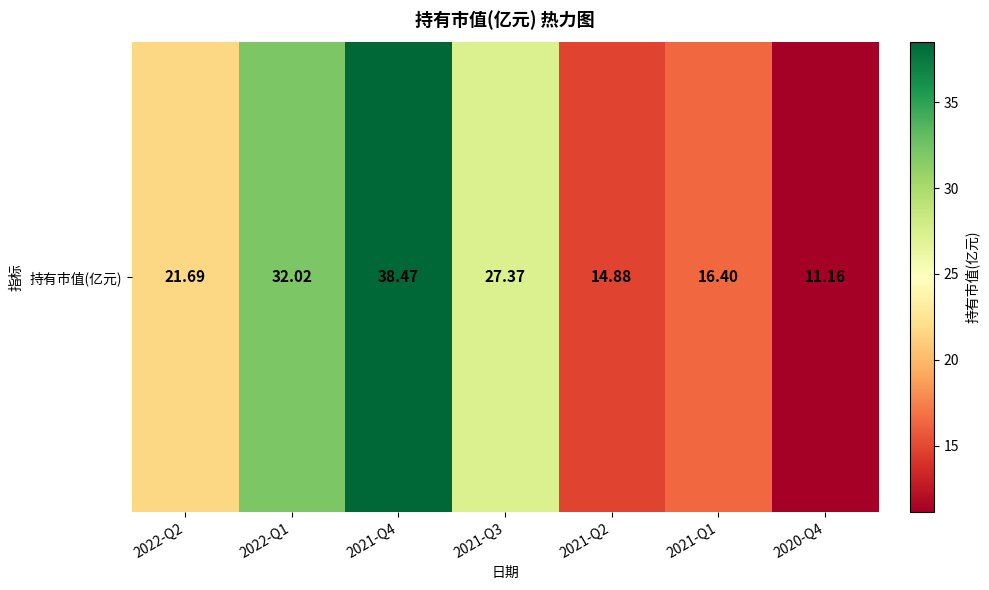

What is the sum of all values?

162.0